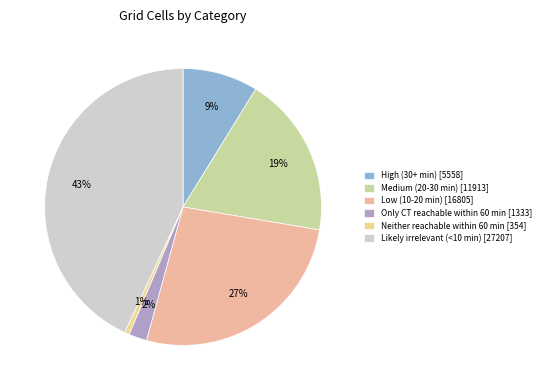

Between High (30+ min) and Low (10-20 min), which is larger?

Low (10-20 min)